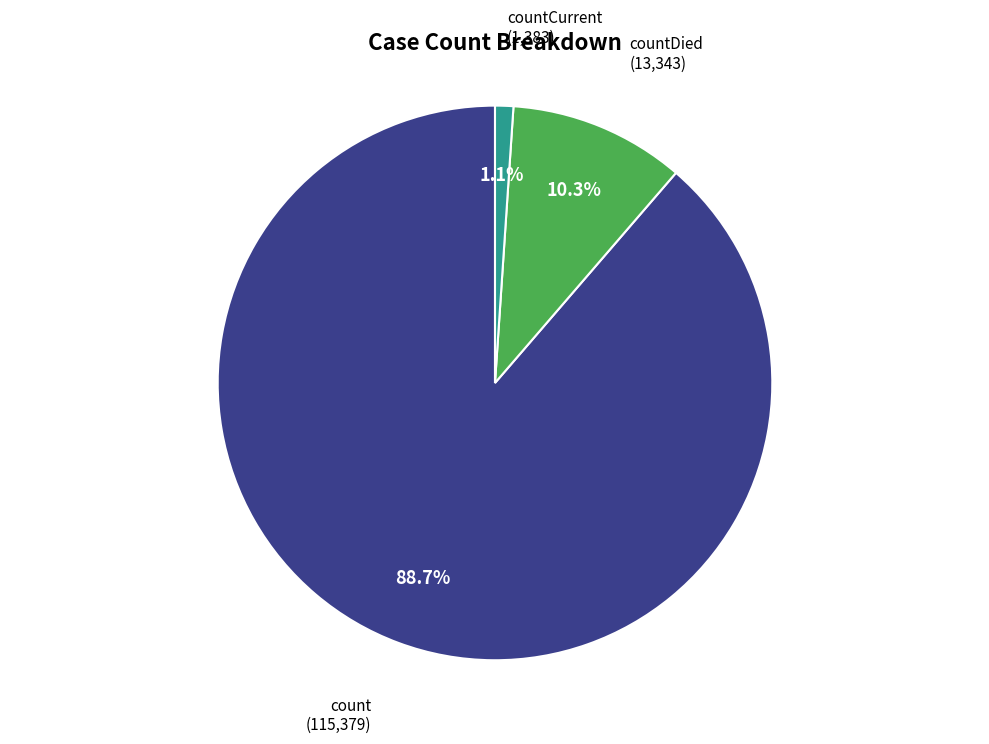

What percentage is the countDied slice, to the nearest percent?

10%